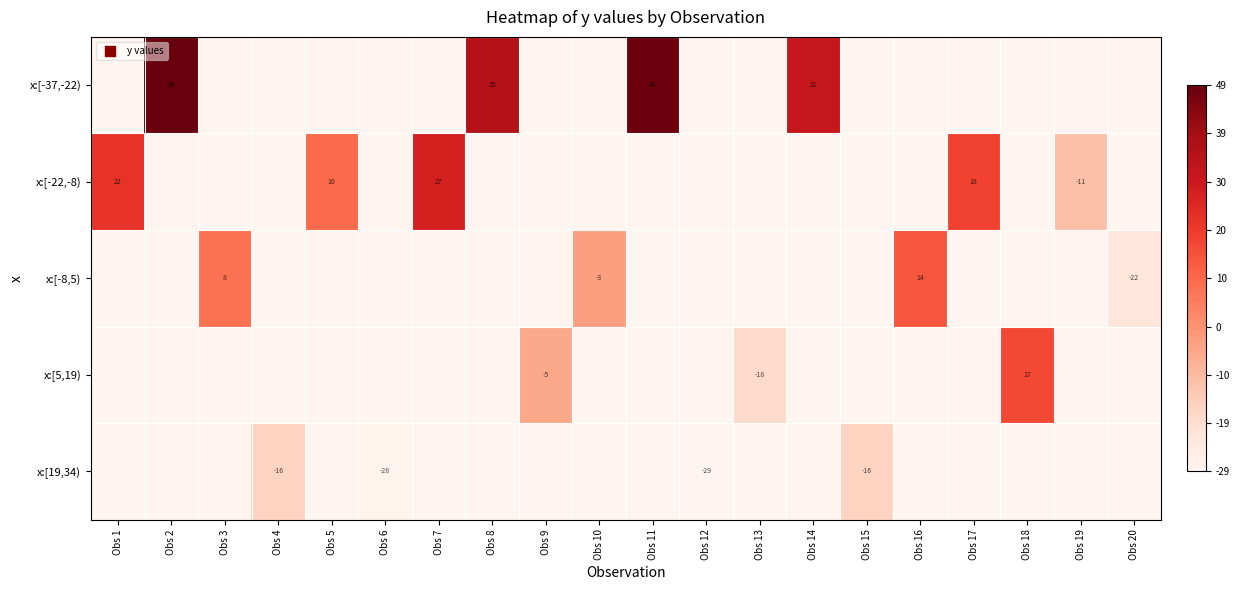

How many data points does each series have?

20